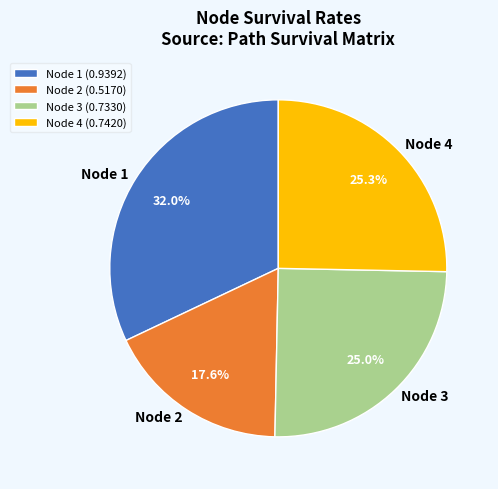

What is the largest slice in the pie chart?

Node 1